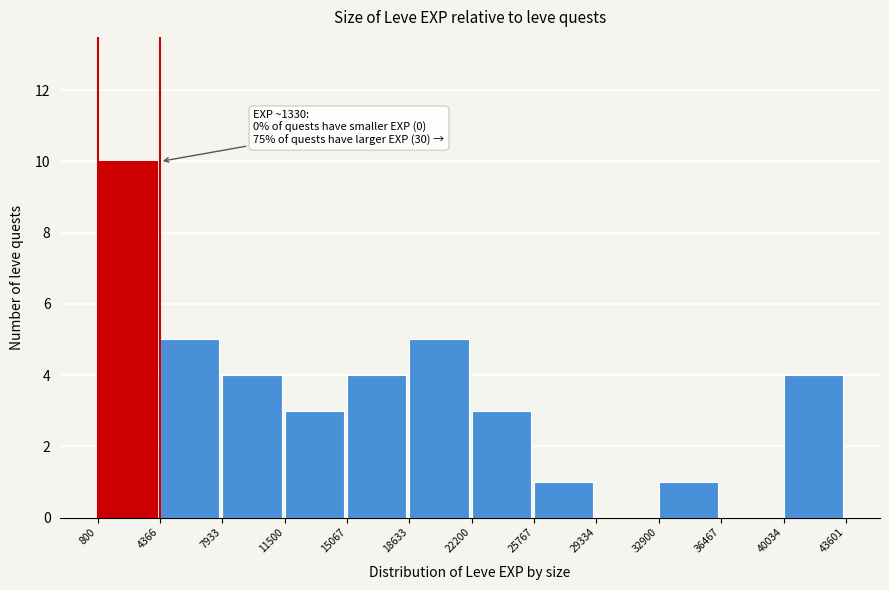

Over which range of the x-axis is the bar tallest?

800 to 4366